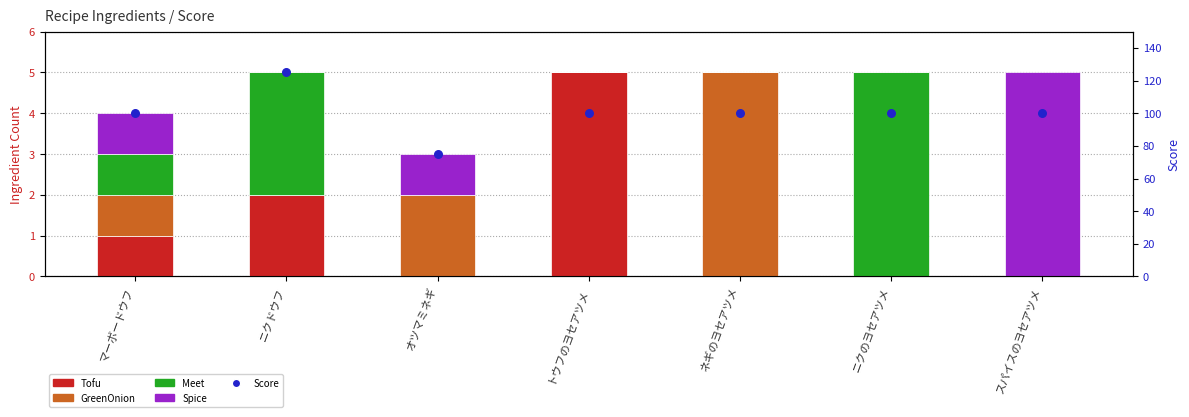

What are all the series names shown in the legend?

Tofu, GreenOnion, Meet, Spice, Score